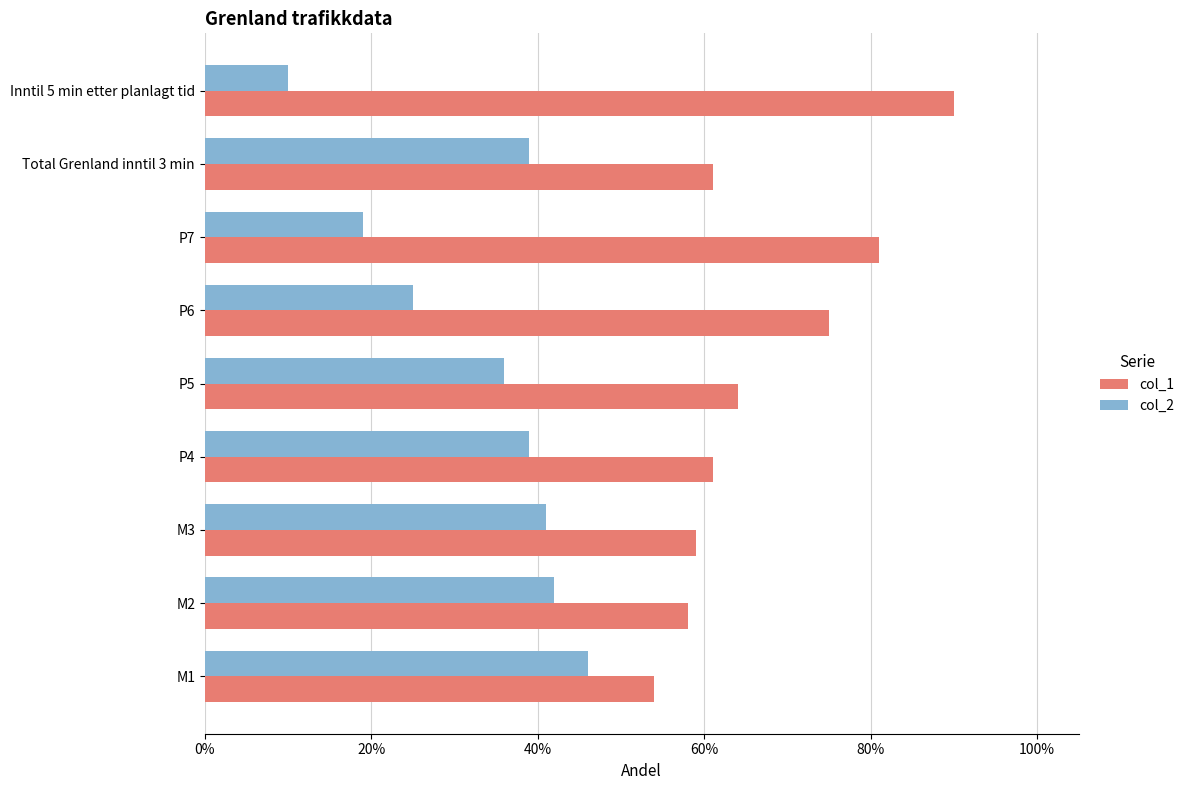

What position from the left is M3?

3